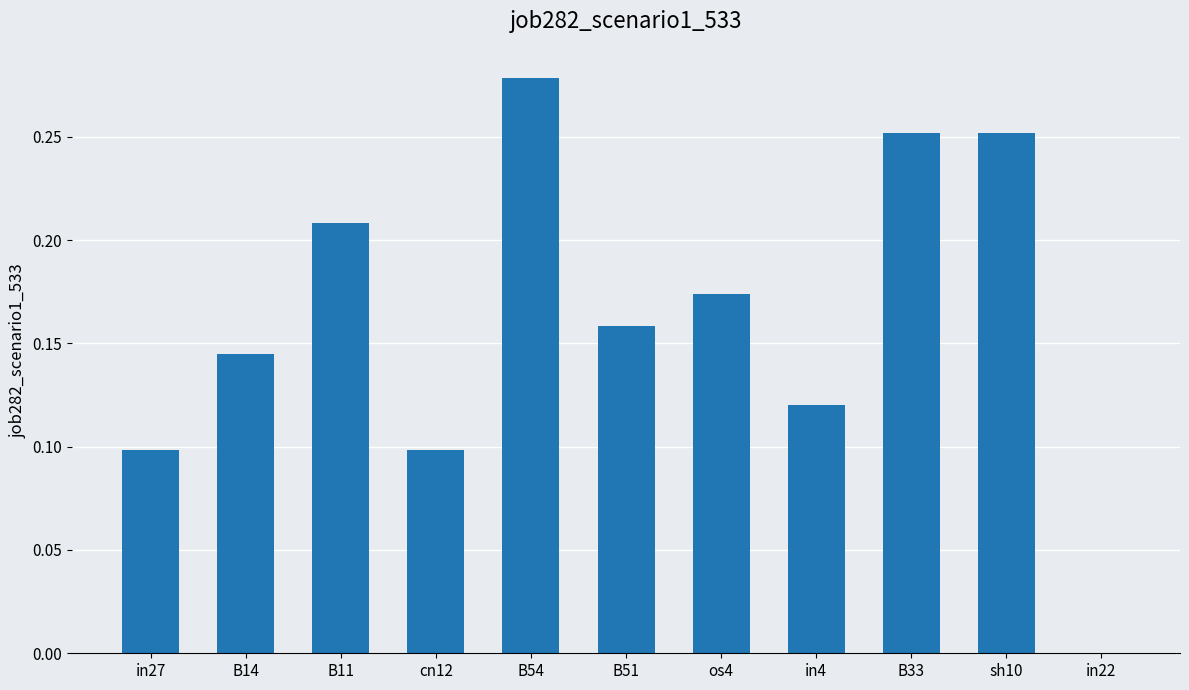

Which has a higher value, B14 or B51?

B51